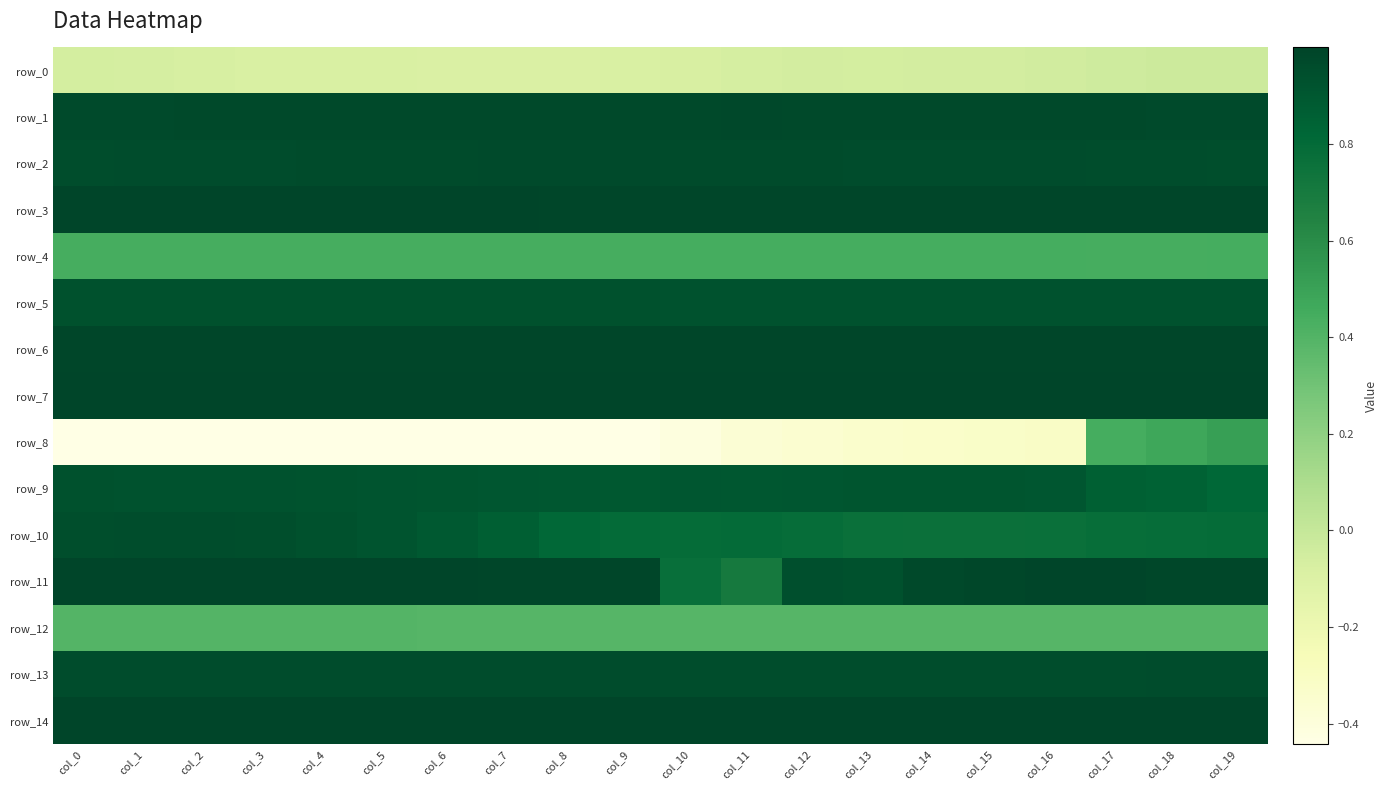

At which label does row_0 reach its peak?

col_19